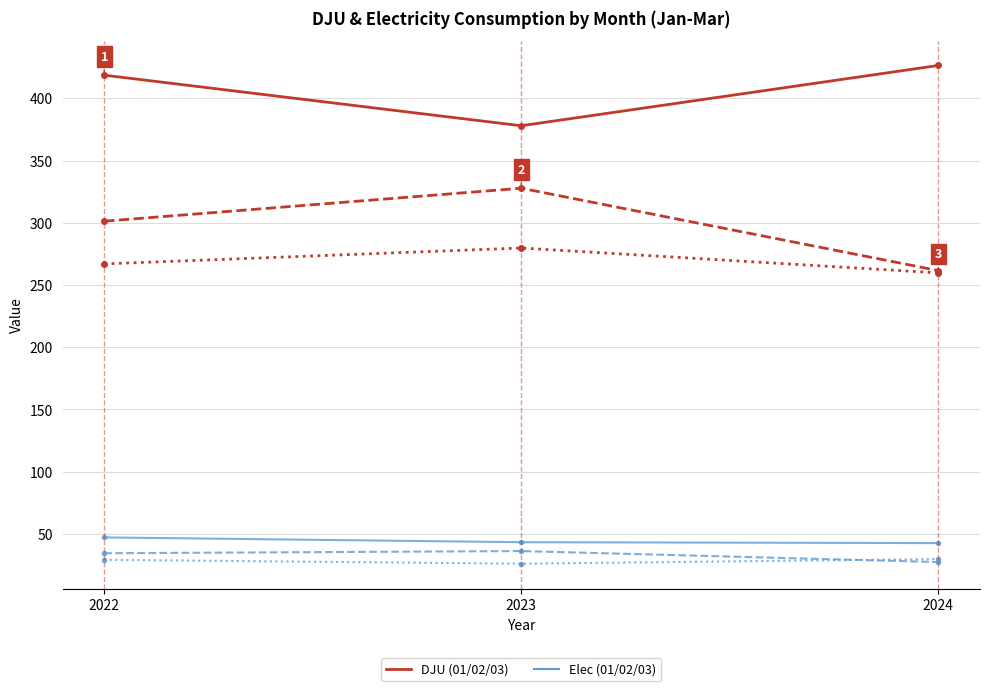

What is the minimum value shown in the chart?

26.0